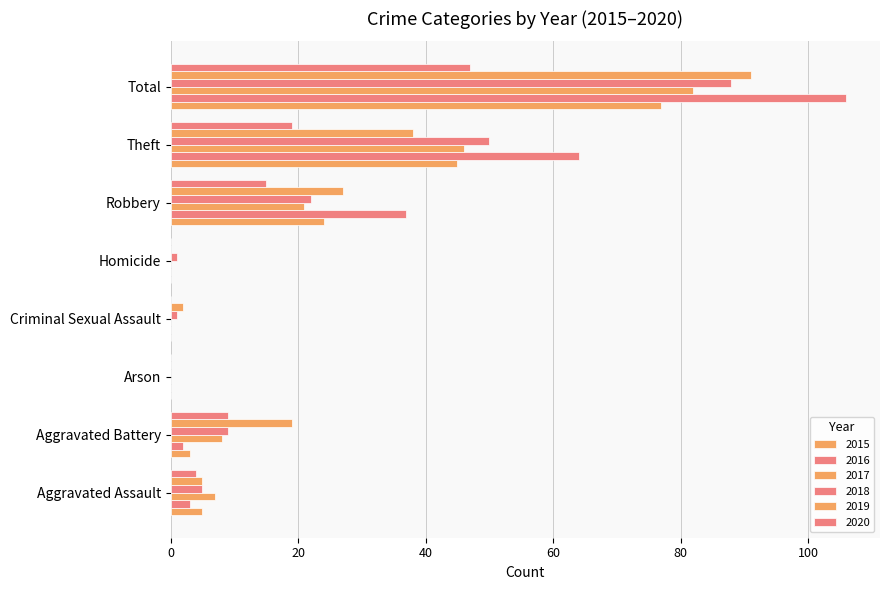

Count the number of data series in this chart.

6